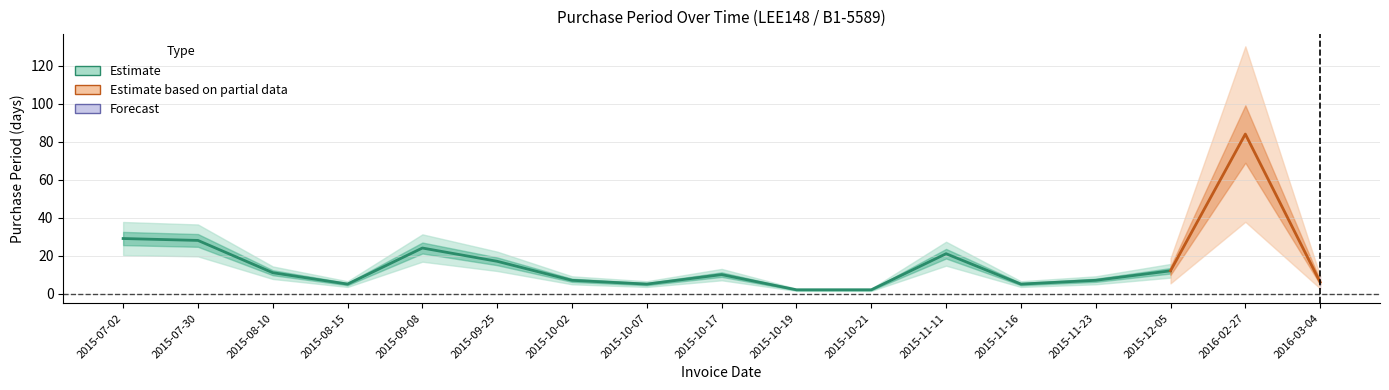

How many values are below 10?

8